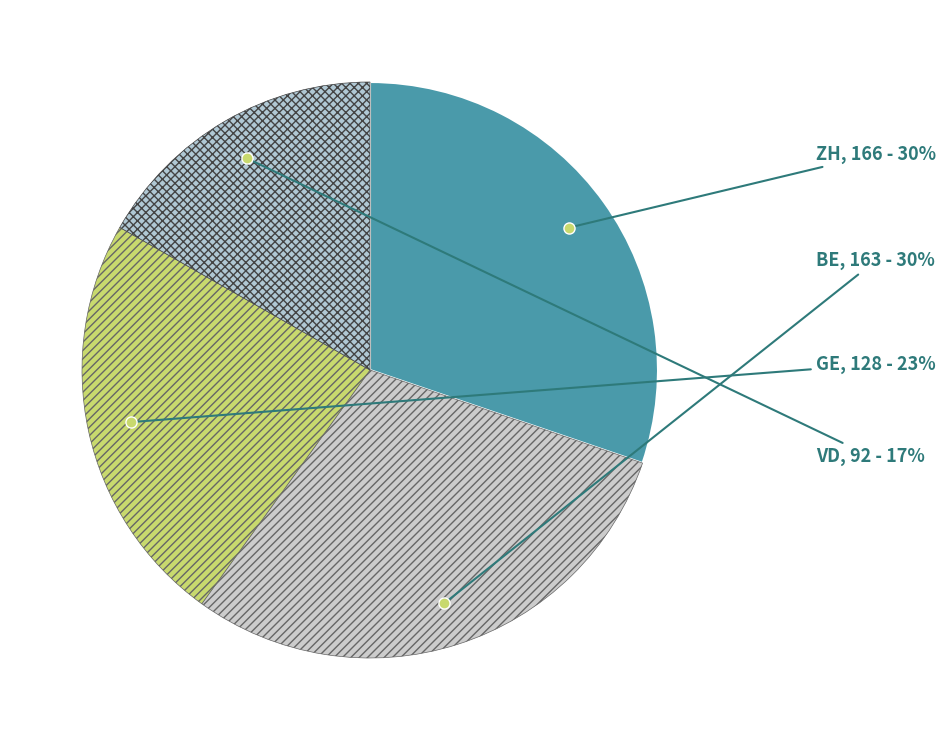

To the nearest percent, what portion does GE represent?

23%